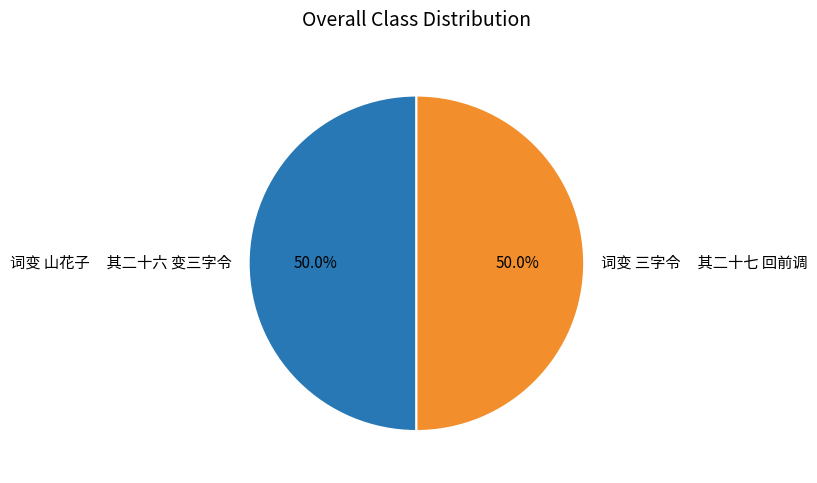

What is the ratio of the value at 词变 三字令 其二十七 回前调 to the value at 词变 山花子 其二十六 变三字令?

1.0